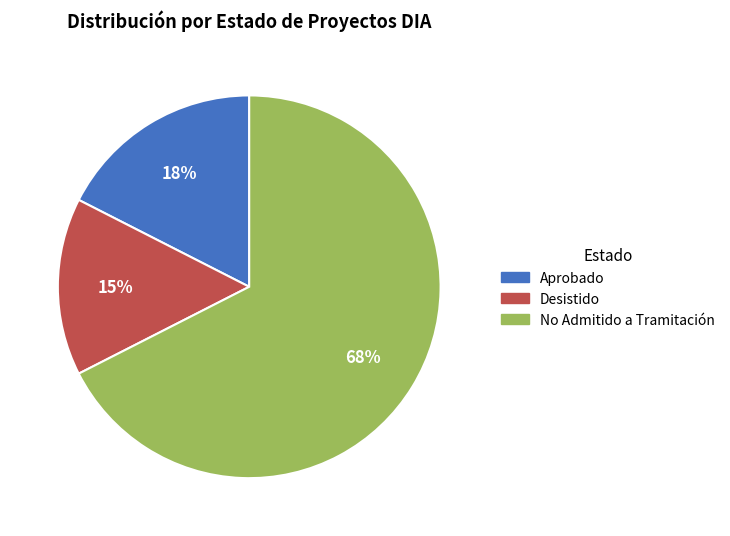

Is there a majority slice in this chart?

Yes